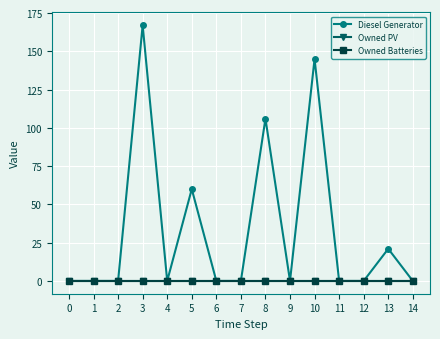

How many lines are shown in the chart?

3